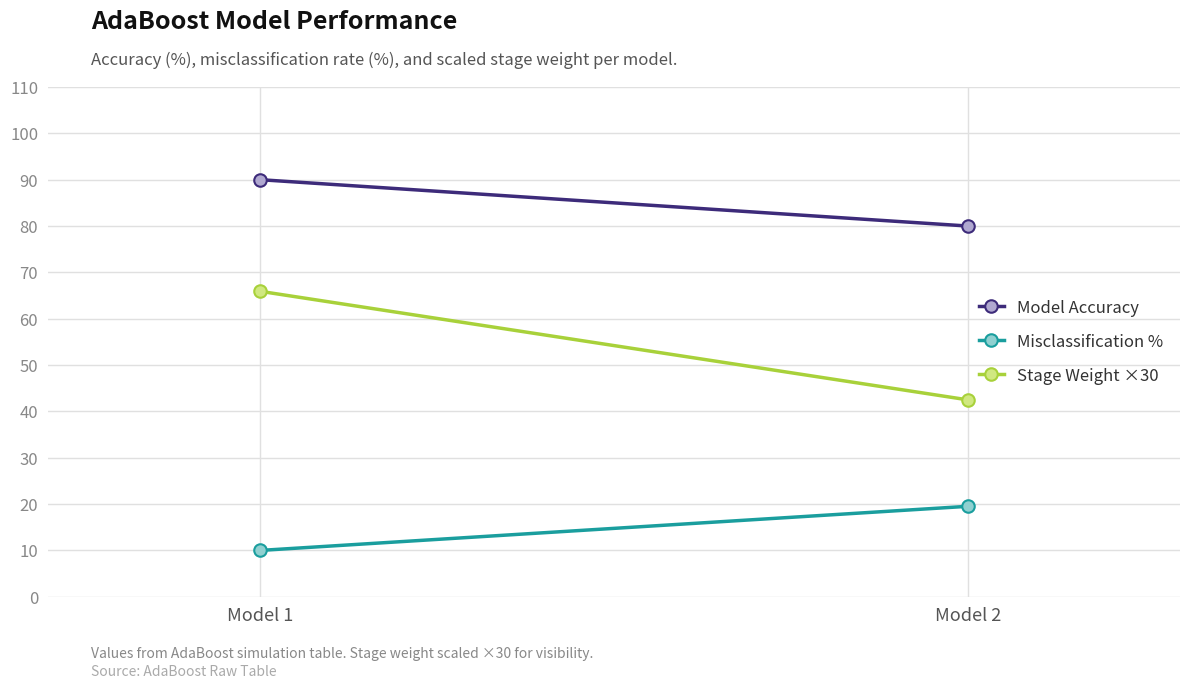

How many distinct data groups are displayed?

3